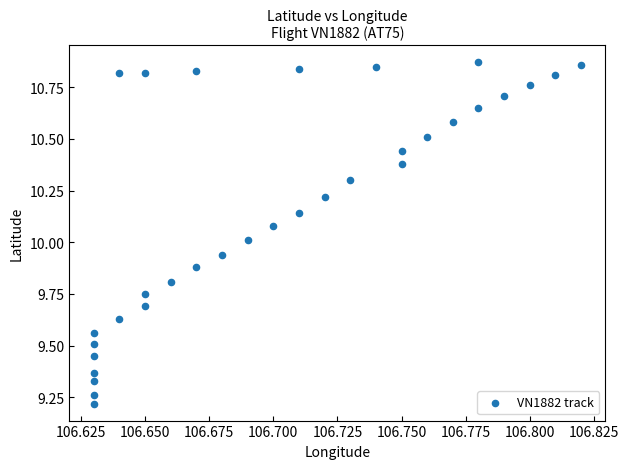

How many data points are displayed?

33